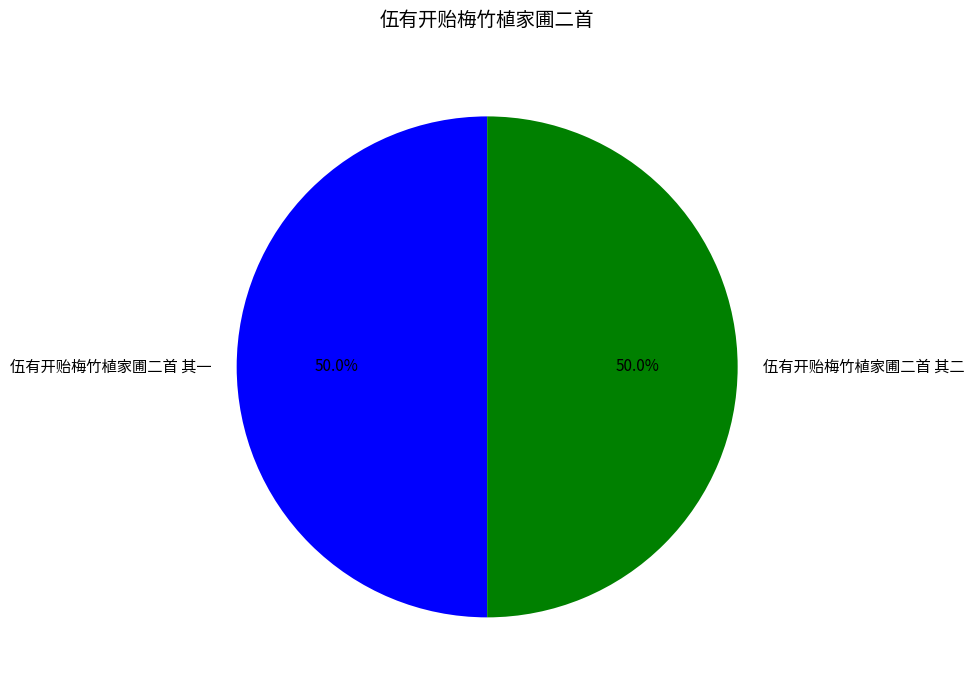

Approximately how many times larger is the value at 伍有开贻梅竹植家圃二首 其二 compared to 伍有开贻梅竹植家圃二首 其一?

1.0